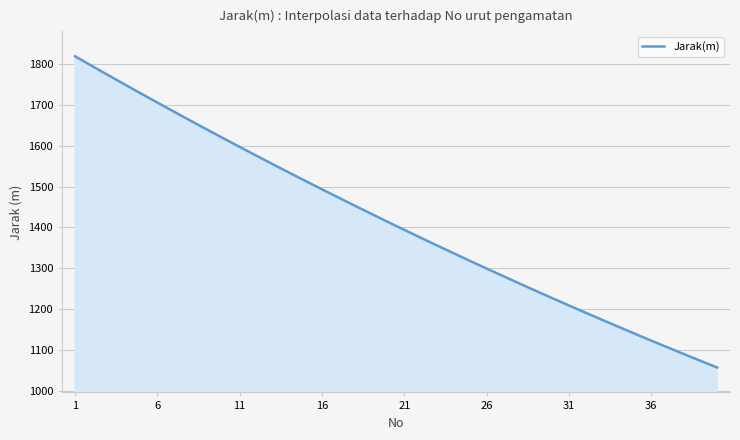

What is the difference between the maximum and minimum values?

762.4